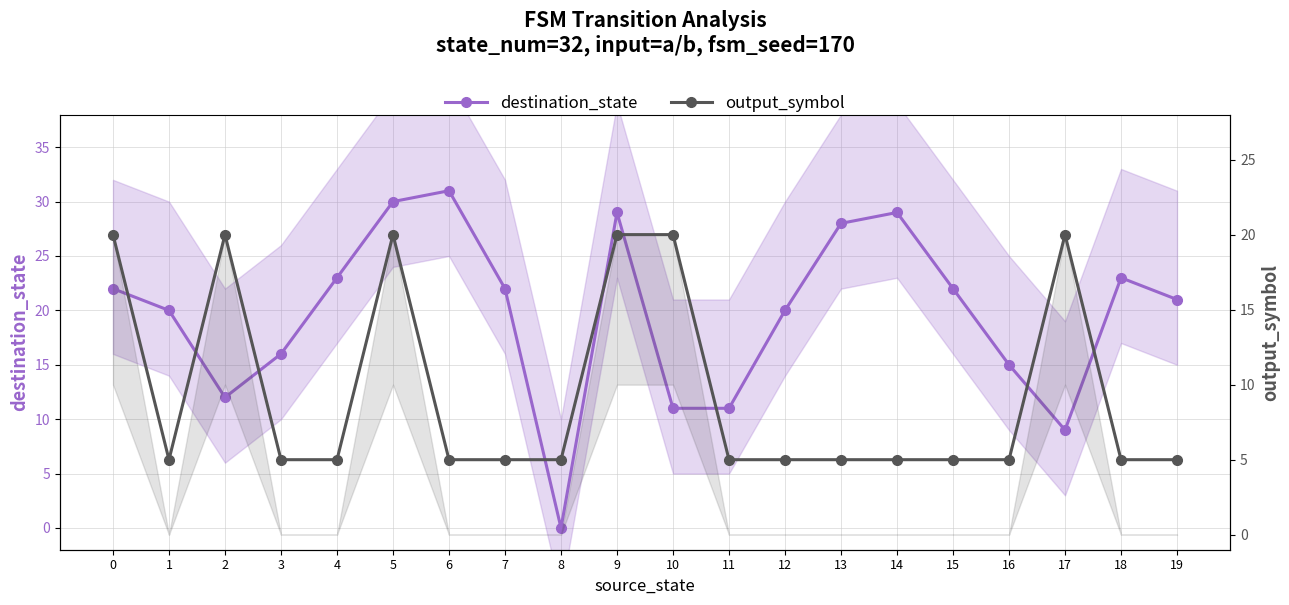

Which series has the largest total across all categories?

destination_state